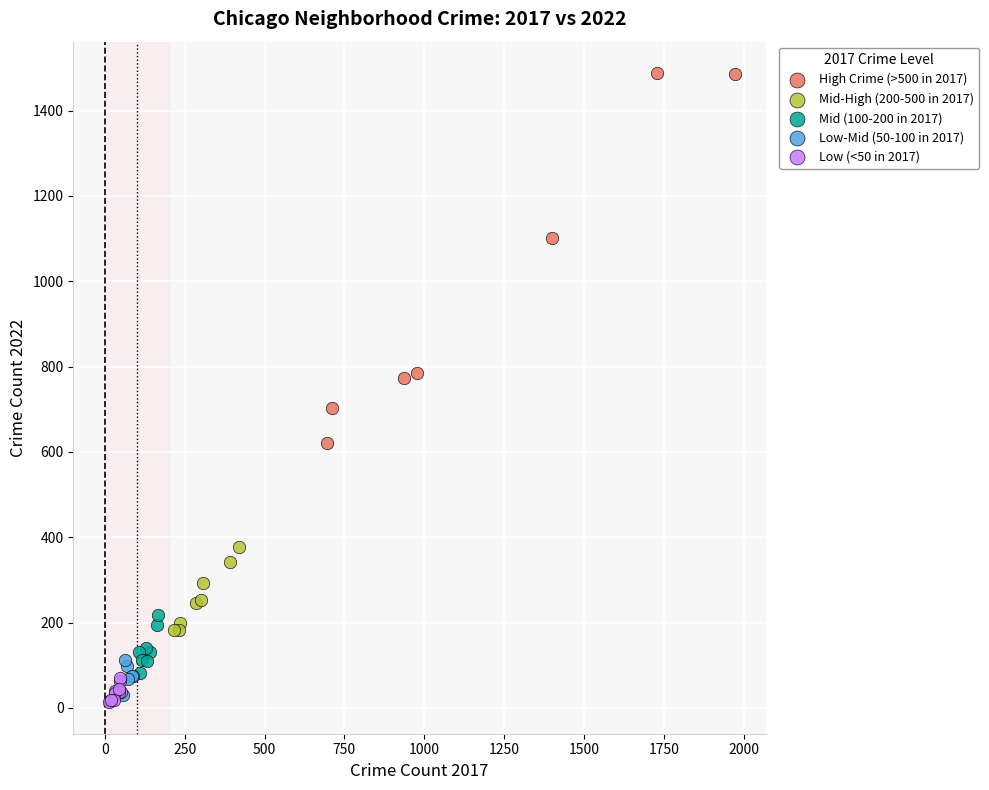

Which series has the widest spread of Y values?

High Crime (>500 in 2017)